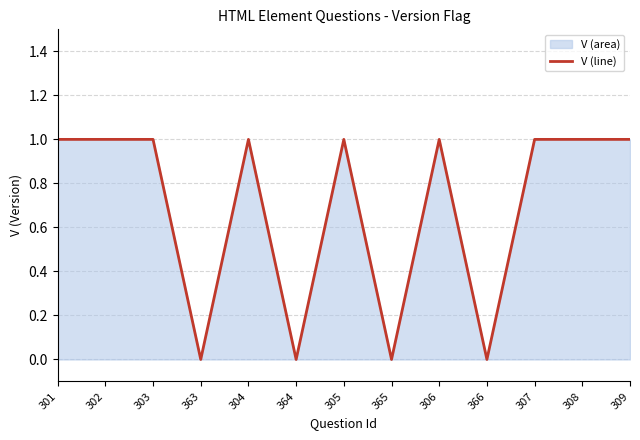

What is the label of the 3rd point from the right?

307